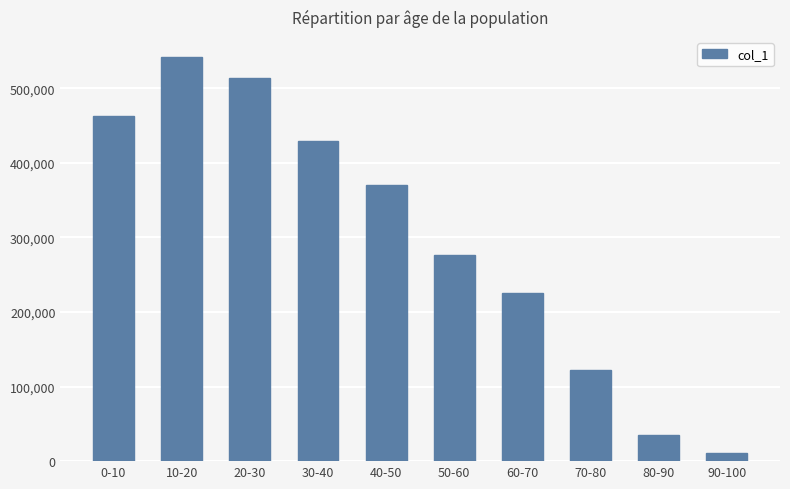

What is the label of the 2nd bar from the left?

10-20